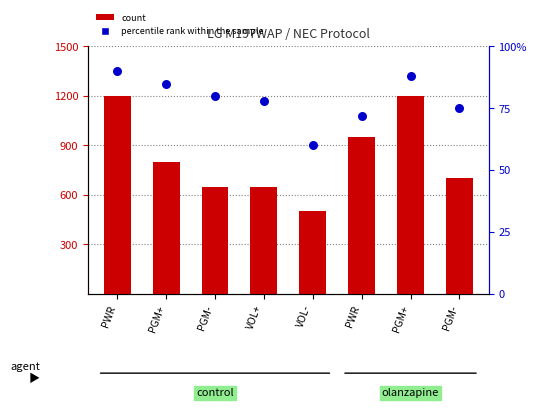

Is the value of count at PGM+ greater than the value of percentile rank within the sample at PGM-?

Yes